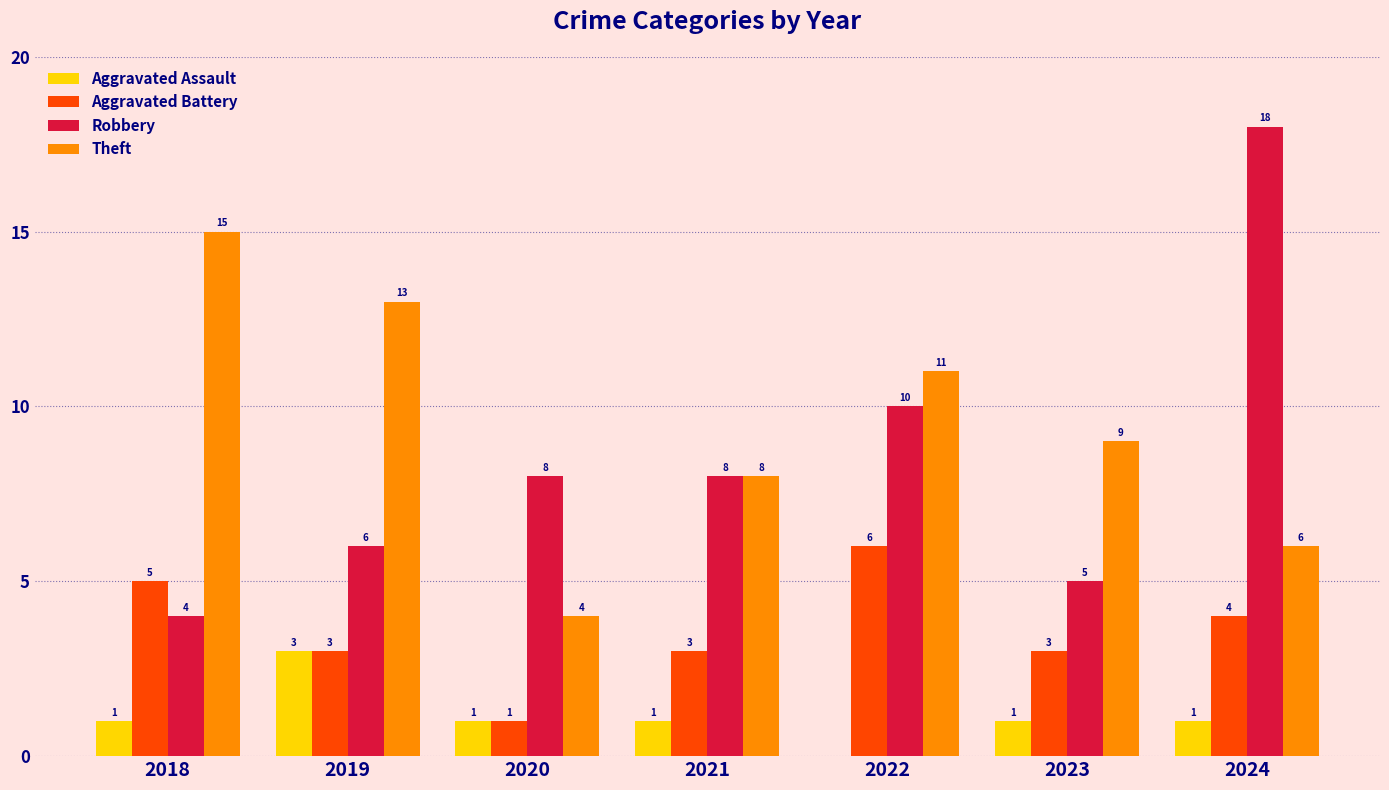

Does the chart contain stacked bars?

No